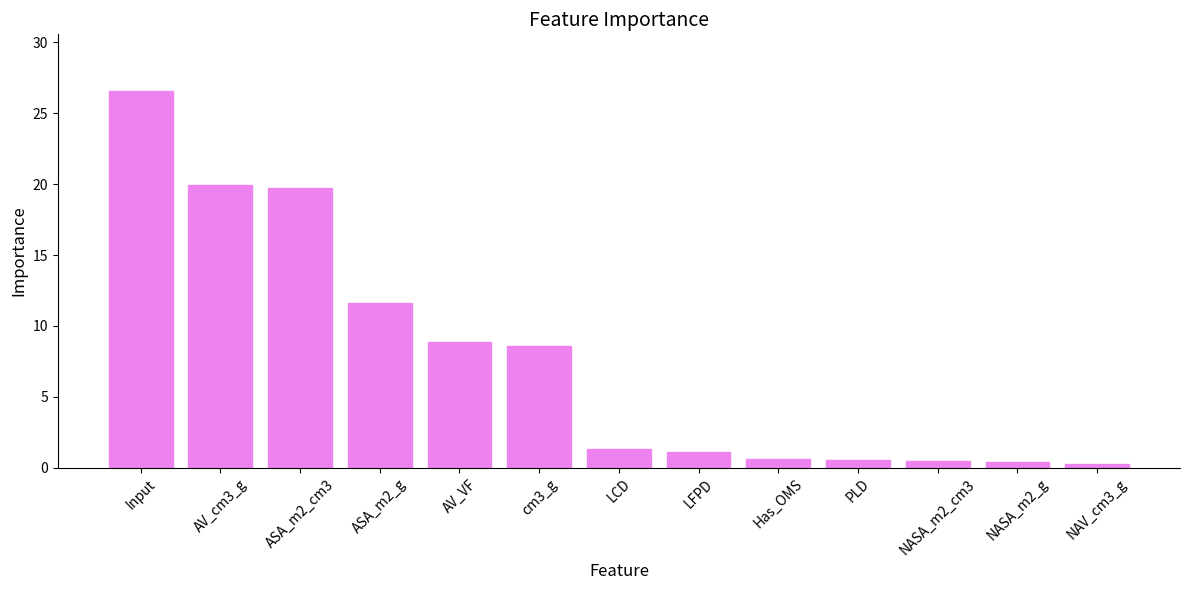

Between cm3_g and ASA_m2_cm3, which is larger?

ASA_m2_cm3